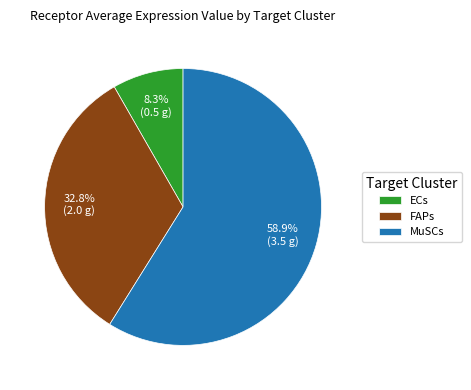

True or false: MuSCs accounts for 59% of the total.

True